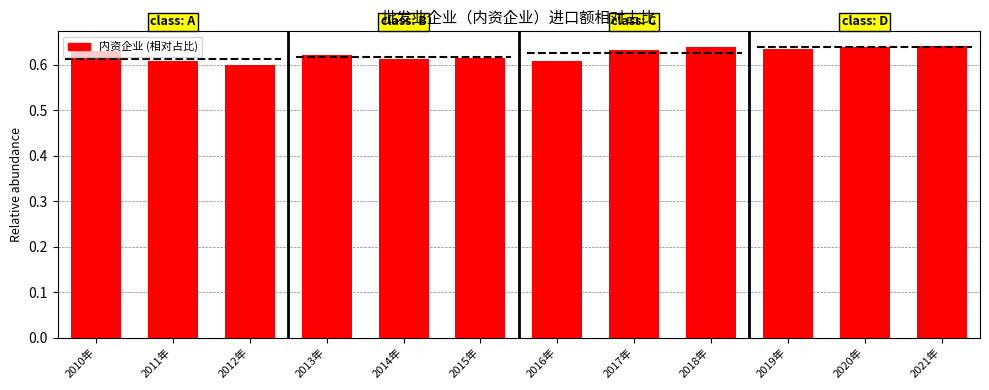

Rank the categories by value from highest to lowest.

2021年, 2020年, 2018年, 2019年, 2017年, 2010年, 2013年, 2015年, 2014年, 2016年, 2011年, 2012年